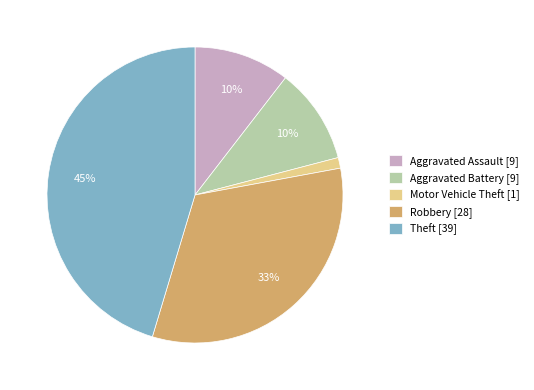

Count the number of slices in the pie.

5